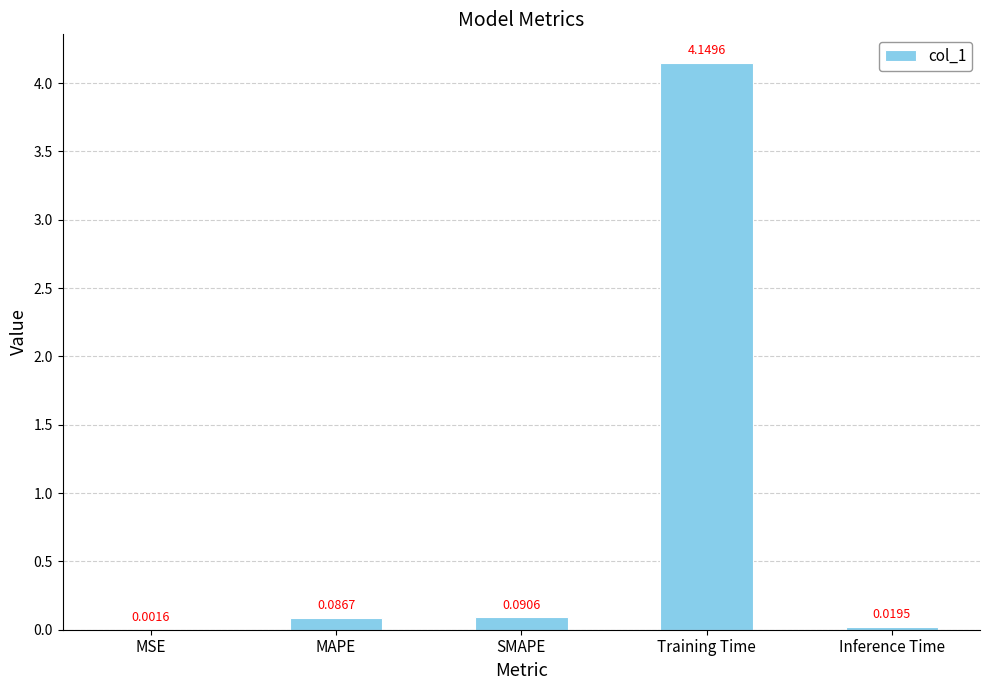

What is the sum of all values?

4.3